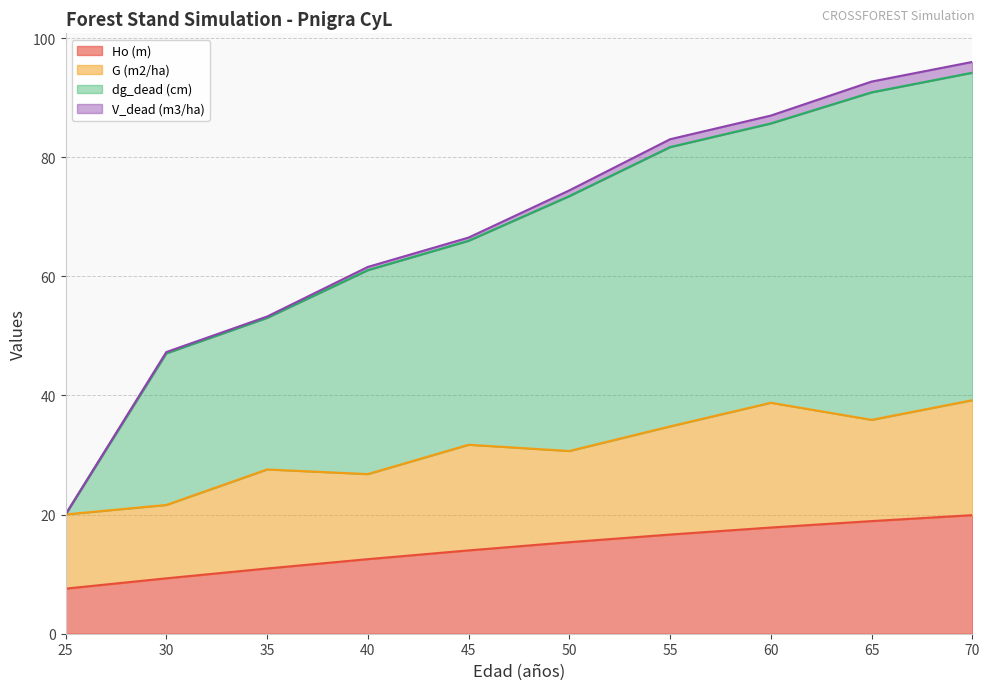

What is the total value across all series at 55?

83.0